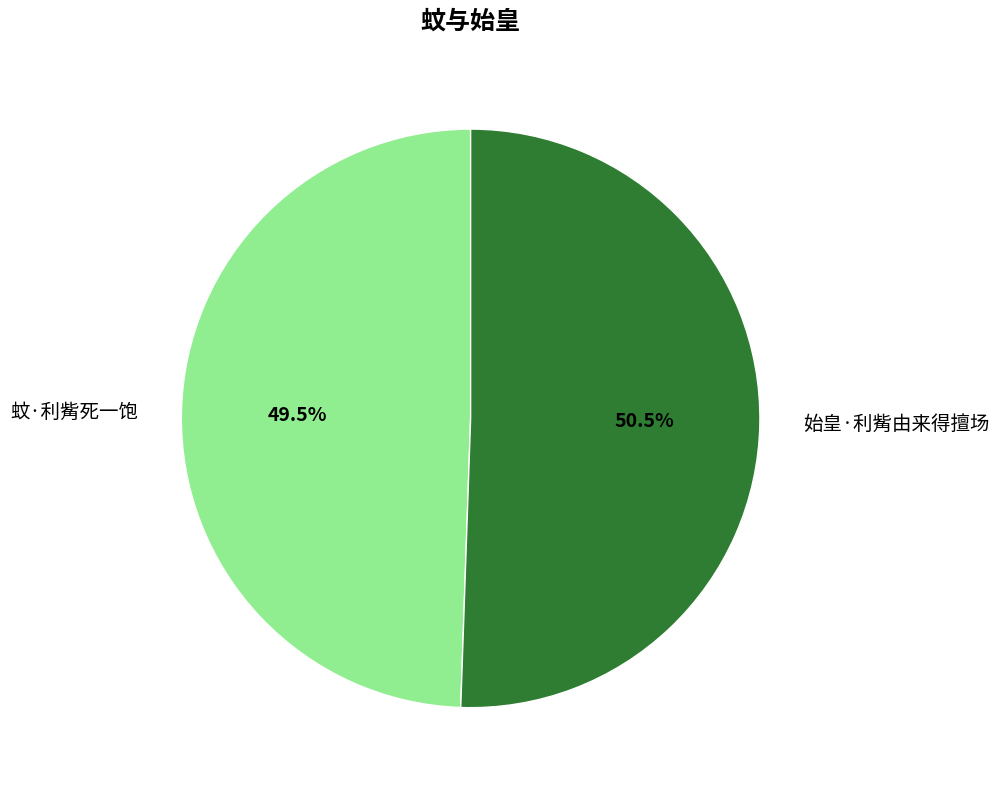

Which category has the biggest portion of the pie?

始皇·利觜由来得擅场